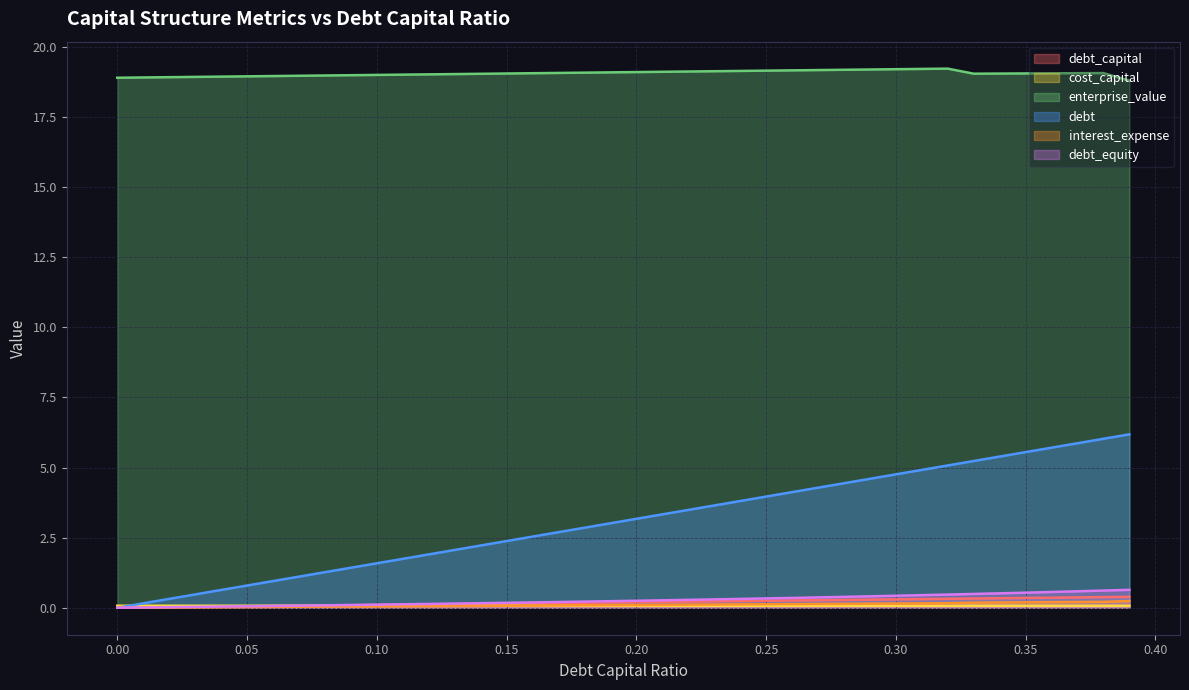

Which series has the largest total across all categories?

enterprise_value